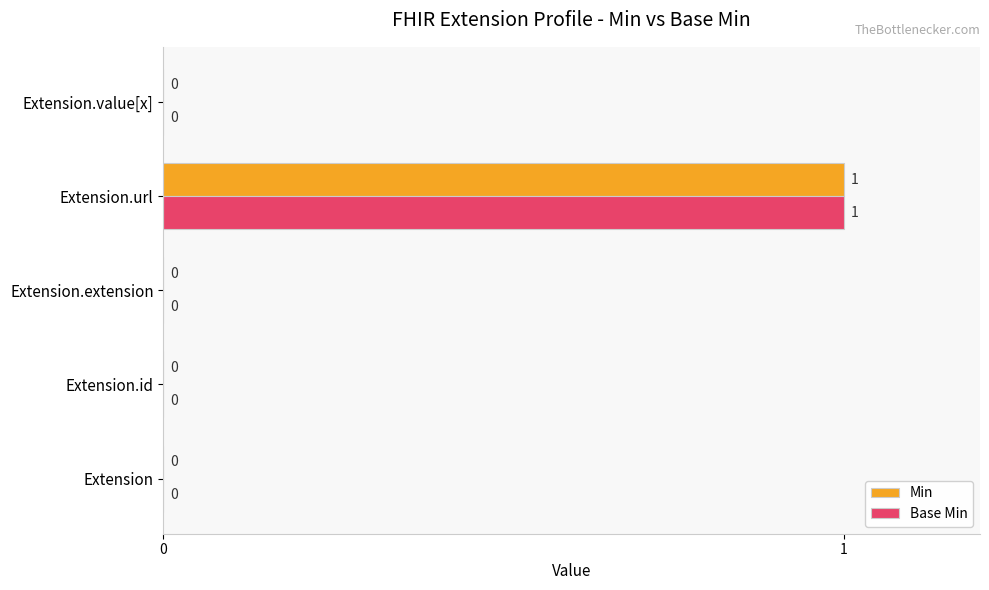

Is it true that Base Min equals 1 at Extension.url?

True